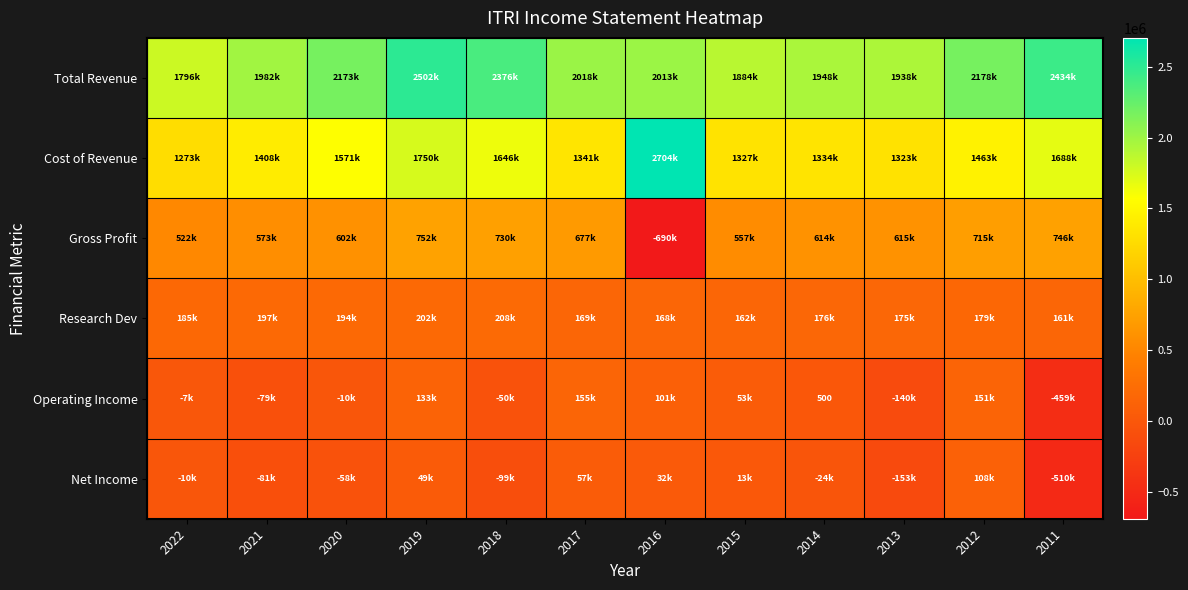

How many values in Operating Income are below zero?

6